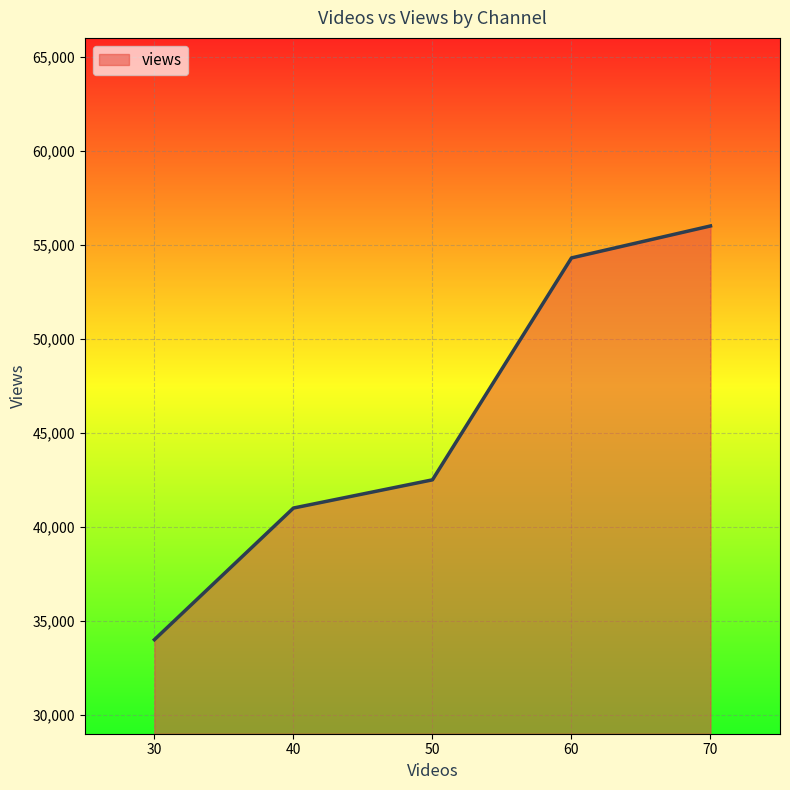

What is the change in value from 50 to 60?

+11800